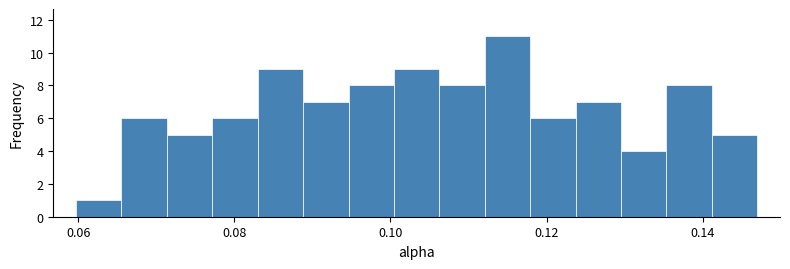

Around what value on the x-axis is the tallest bar? Give the approximate position of its centre, as read against the axis.

0.114